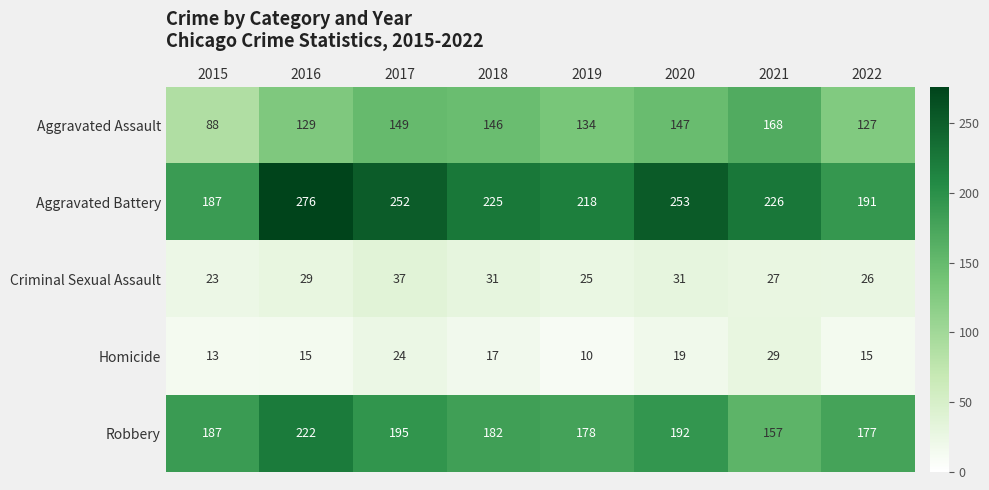

At how many categories does at least one series exceed 227?

3